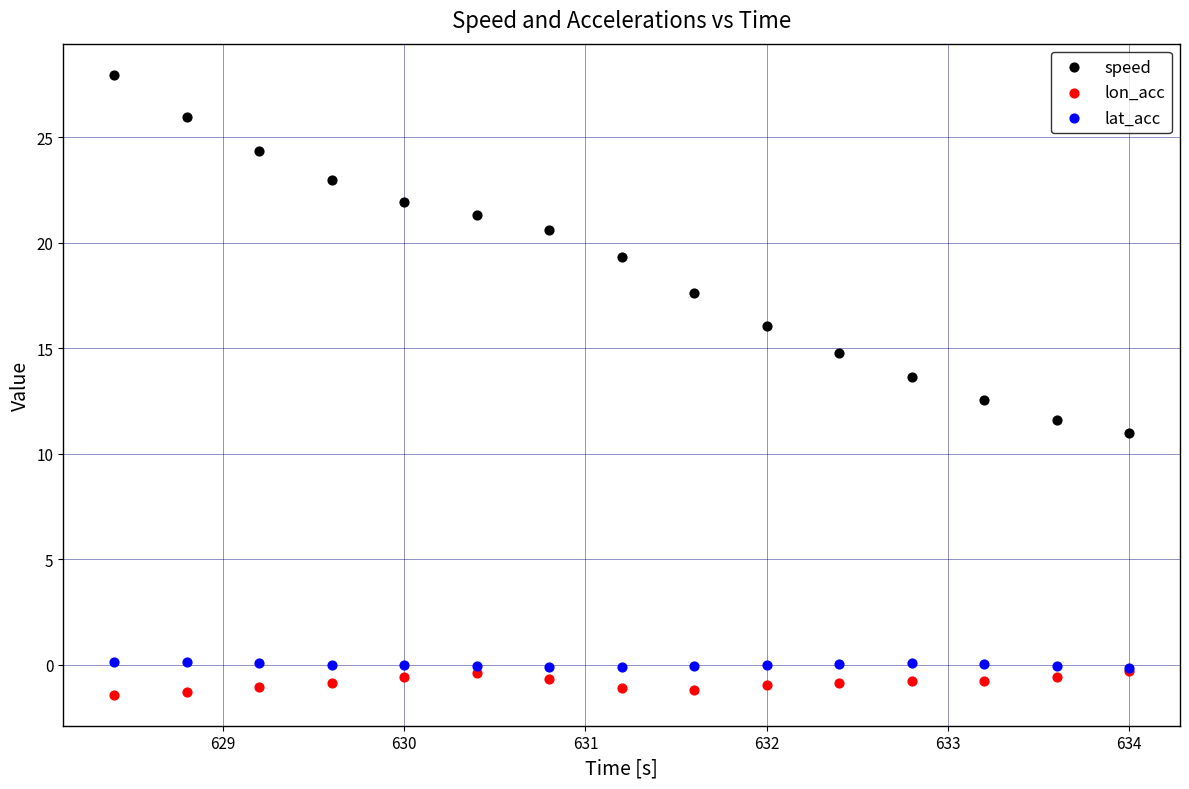

Which series reaches the maximum Y coordinate?

speed